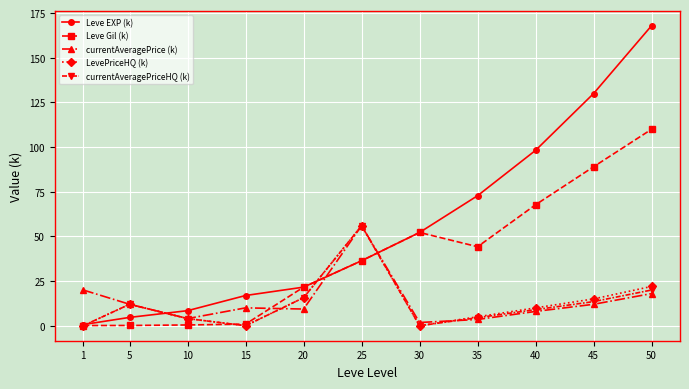

What is the average value of the Leve Gil (k) series?

38.4